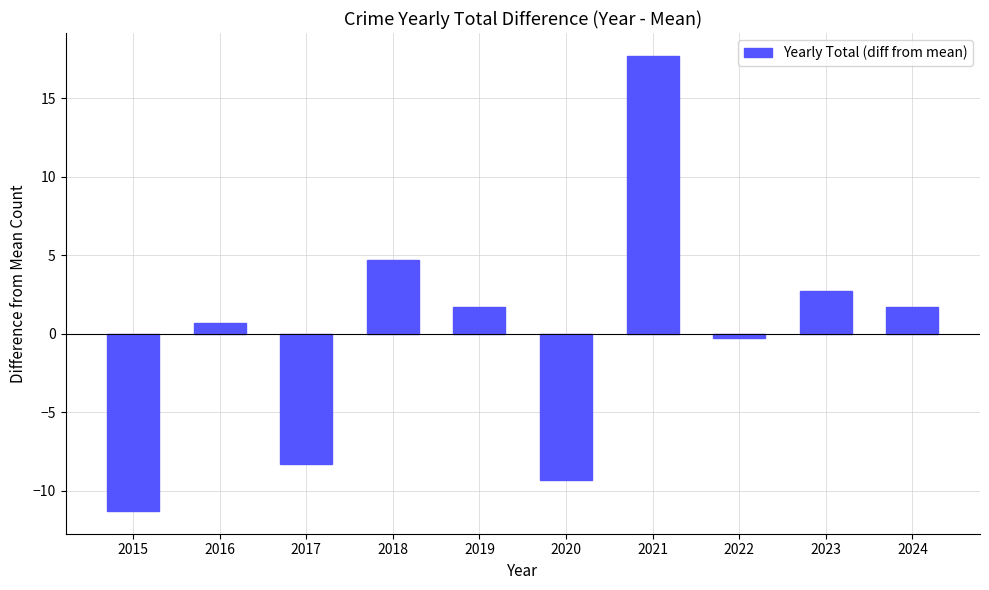

The chart shows a value of 1.7 at 2019. True or false?

True